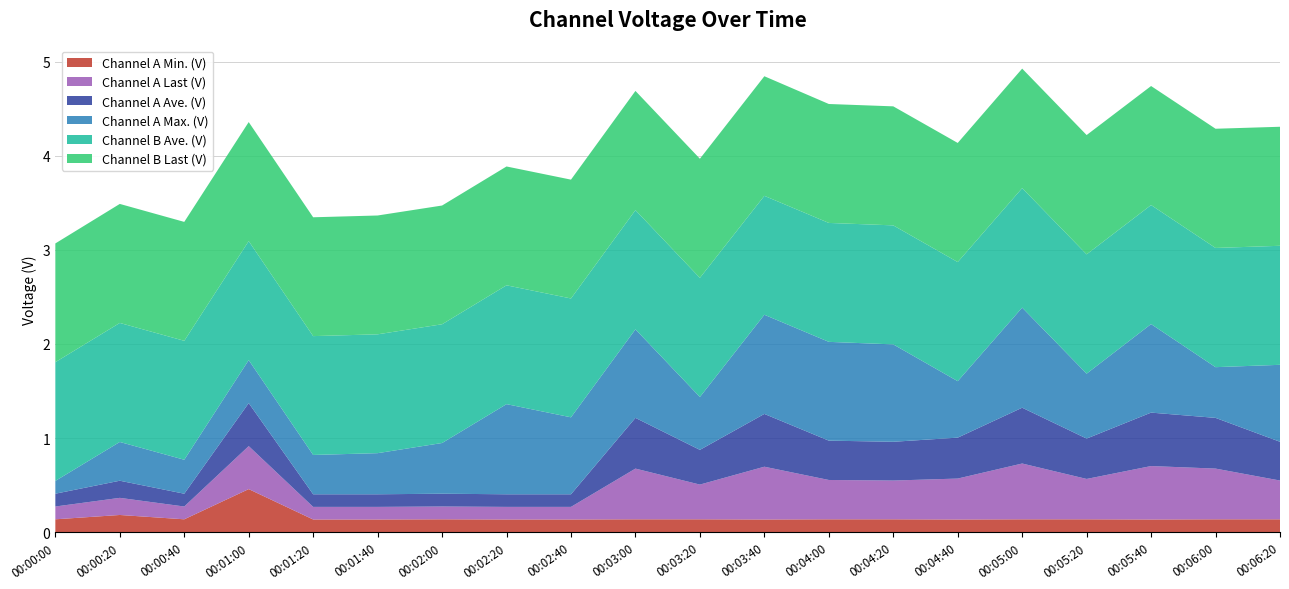

Reading right to left, transcribe all the data shown in this chart.

Channel A Min. (V): 00:06:20=0.1	00:06:00=0.1	00:05:40=0.1	00:05:20=0.1	00:05:00=0.1	00:04:40=0.1	00:04:20=0.1	00:04:00=0.1	00:03:40=0.1	00:03:20=0.1	00:03:00=0.1	00:02:40=0.1	00:02:20=0.1	00:02:00=0.1	00:01:40=0.1	00:01:20=0.1	00:01:00=0.5	00:00:40=0.1	00:00:20=0.2	00:00:00=0.1
Channel A Last (V): 00:06:20=0.4	00:06:00=0.5	00:05:40=0.6	00:05:20=0.4	00:05:00=0.6	00:04:40=0.4	00:04:20=0.4	00:04:00=0.4	00:03:40=0.6	00:03:20=0.4	00:03:00=0.5	00:02:40=0.1	00:02:20=0.1	00:02:00=0.1	00:01:40=0.1	00:01:20=0.1	00:01:00=0.5	00:00:40=0.1	00:00:20=0.2	00:00:00=0.1
Channel A Ave. (V): 00:06:20=0.4	00:06:00=0.5	00:05:40=0.6	00:05:20=0.4	00:05:00=0.6	00:04:40=0.4	00:04:20=0.4	00:04:00=0.4	00:03:40=0.6	00:03:20=0.4	00:03:00=0.5	00:02:40=0.1	00:02:20=0.1	00:02:00=0.1	00:01:40=0.1	00:01:20=0.1	00:01:00=0.5	00:00:40=0.1	00:00:20=0.2	00:00:00=0.1
Channel A Max. (V): 00:06:20=0.8	00:06:00=0.5	00:05:40=0.9	00:05:20=0.7	00:05:00=1.1	00:04:40=0.6	00:04:20=1.0	00:04:00=1.1	00:03:40=1.1	00:03:20=0.6	00:03:00=0.9	00:02:40=0.8	00:02:20=1.0	00:02:00=0.5	00:01:40=0.4	00:01:20=0.4	00:01:00=0.5	00:00:40=0.4	00:00:20=0.4	00:00:00=0.1
Channel B Ave. (V): 00:06:20=1.3	00:06:00=1.3	00:05:40=1.3	00:05:20=1.3	00:05:00=1.3	00:04:40=1.3	00:04:20=1.3	00:04:00=1.3	00:03:40=1.3	00:03:20=1.3	00:03:00=1.3	00:02:40=1.3	00:02:20=1.3	00:02:00=1.3	00:01:40=1.3	00:01:20=1.3	00:01:00=1.3	00:00:40=1.3	00:00:20=1.3	00:00:00=1.3
Channel B Last (V): 00:06:20=1.3	00:06:00=1.3	00:05:40=1.3	00:05:20=1.3	00:05:00=1.3	00:04:40=1.3	00:04:20=1.3	00:04:00=1.3	00:03:40=1.3	00:03:20=1.3	00:03:00=1.3	00:02:40=1.3	00:02:20=1.3	00:02:00=1.3	00:01:40=1.3	00:01:20=1.3	00:01:00=1.3	00:00:40=1.3	00:00:20=1.3	00:00:00=1.3